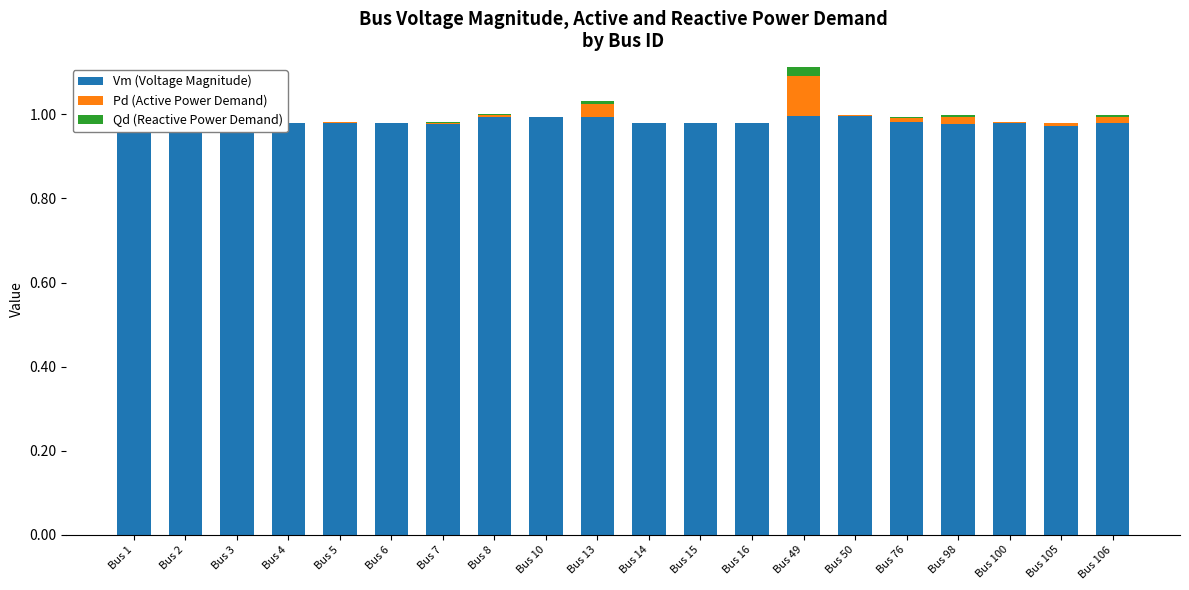

At which category is the sum across all series the highest?

Bus 49